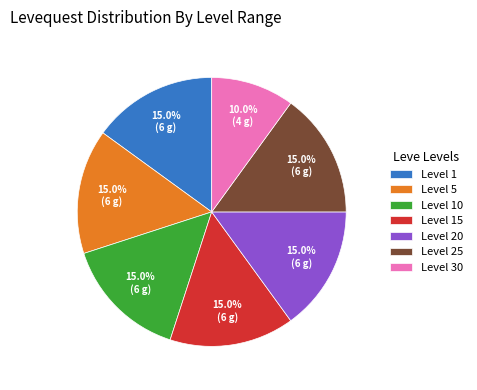

Combined, do Level 20 and Level 10 account for over 50%?

No